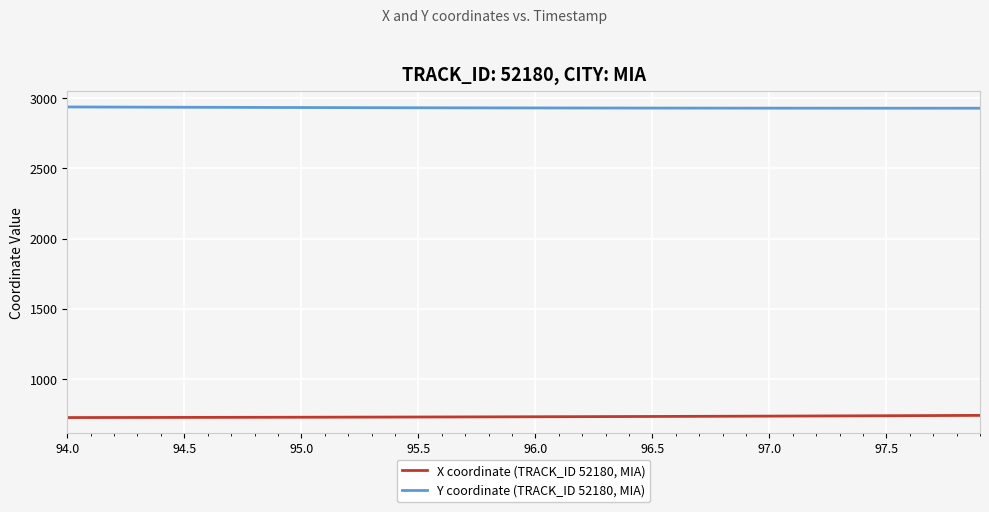

What is the minimum value shown in the chart?

725.5